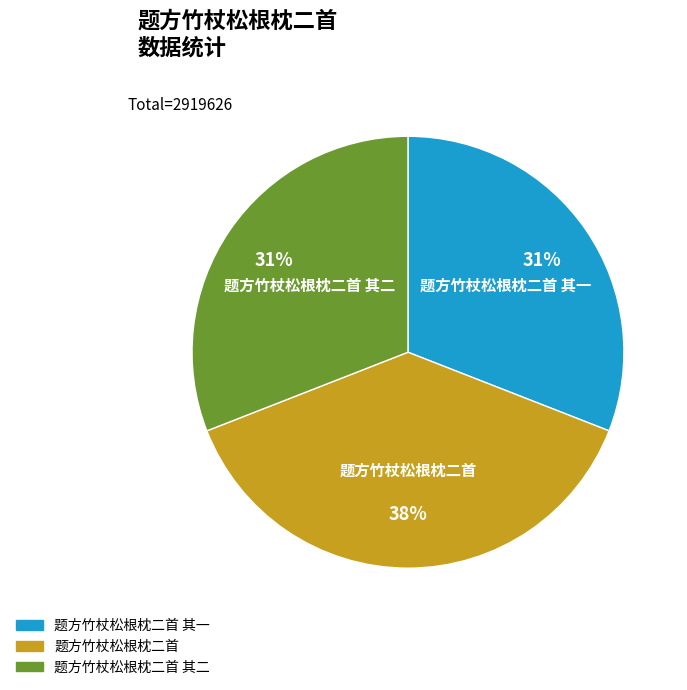

To the nearest percent, what is the difference between the largest and smallest slice percentages?

7%